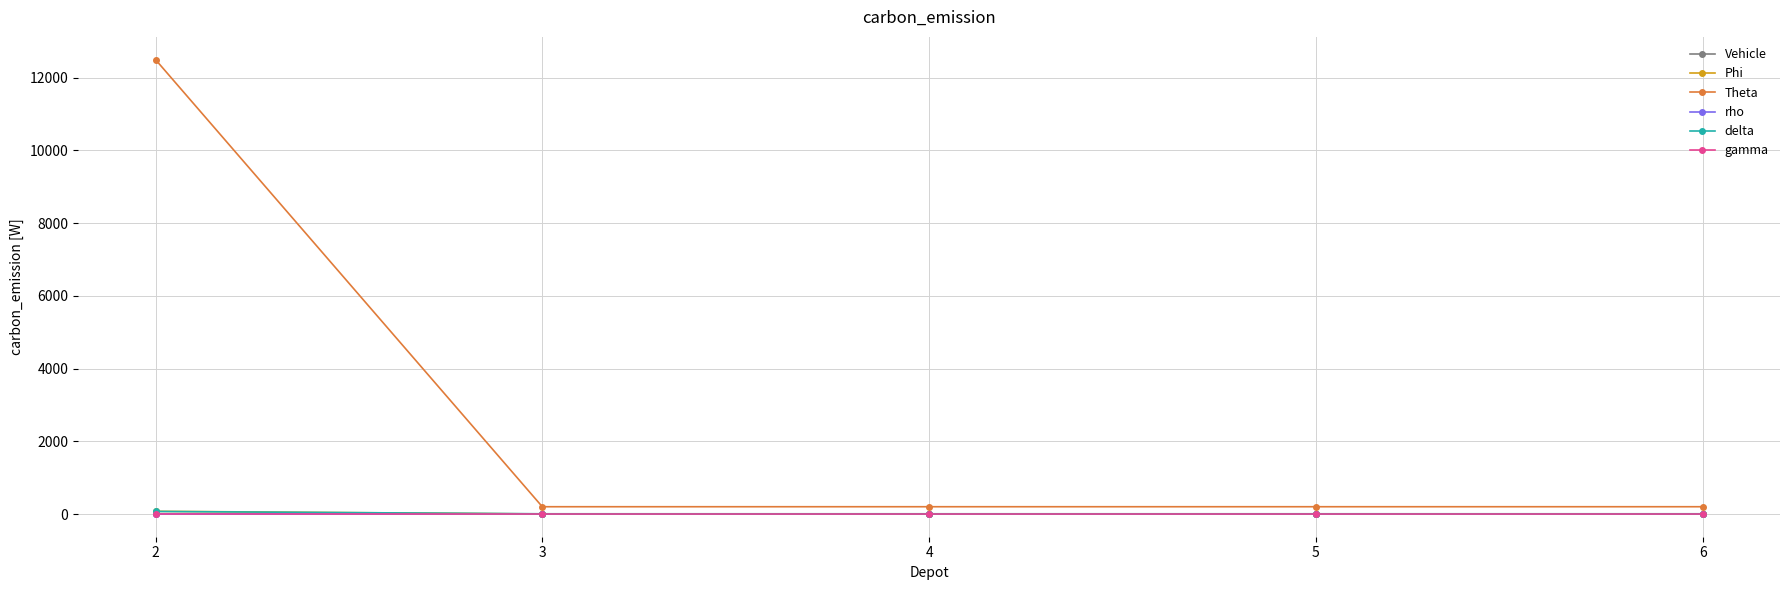

True or false: Phi has a value of 1.0 at 3.

True